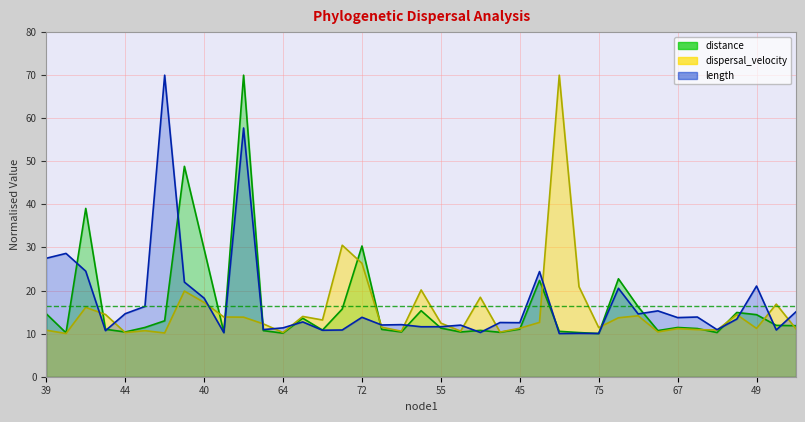

What is the value of the length point at the 11th from the left?

57.7